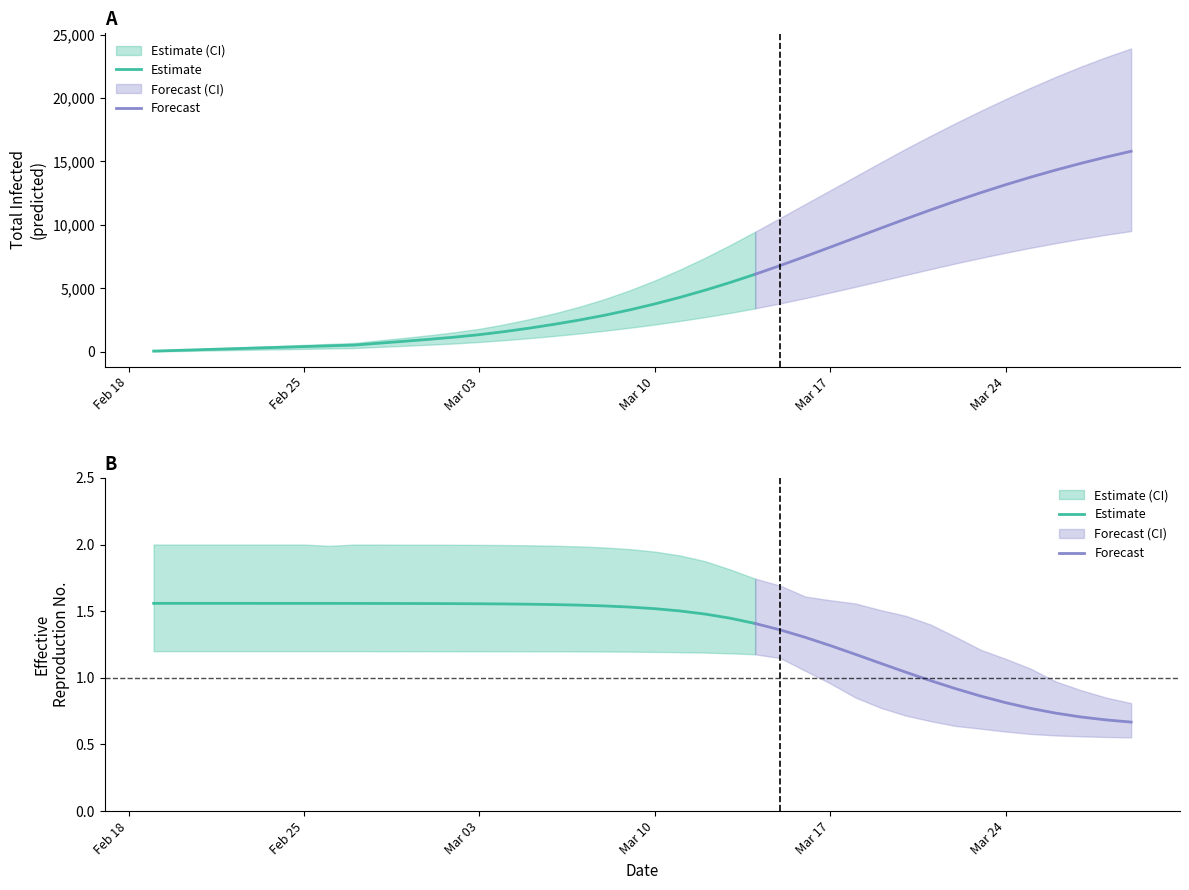

True or false: predicted_total_infected_upper has a value of 4850.0 at 19.

True